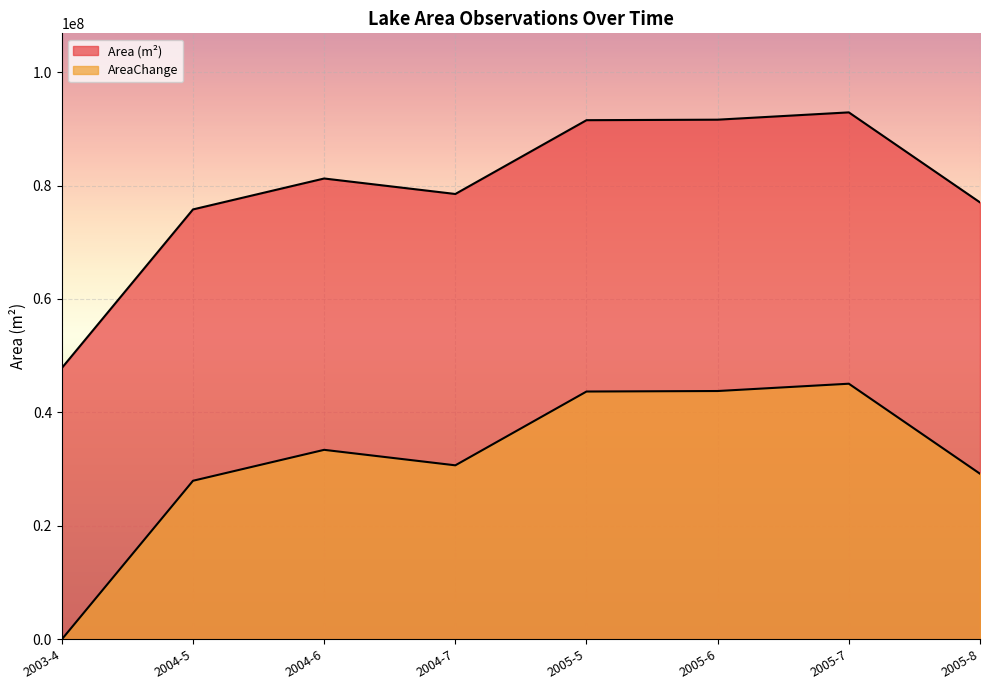

How many lines are shown in the chart?

2